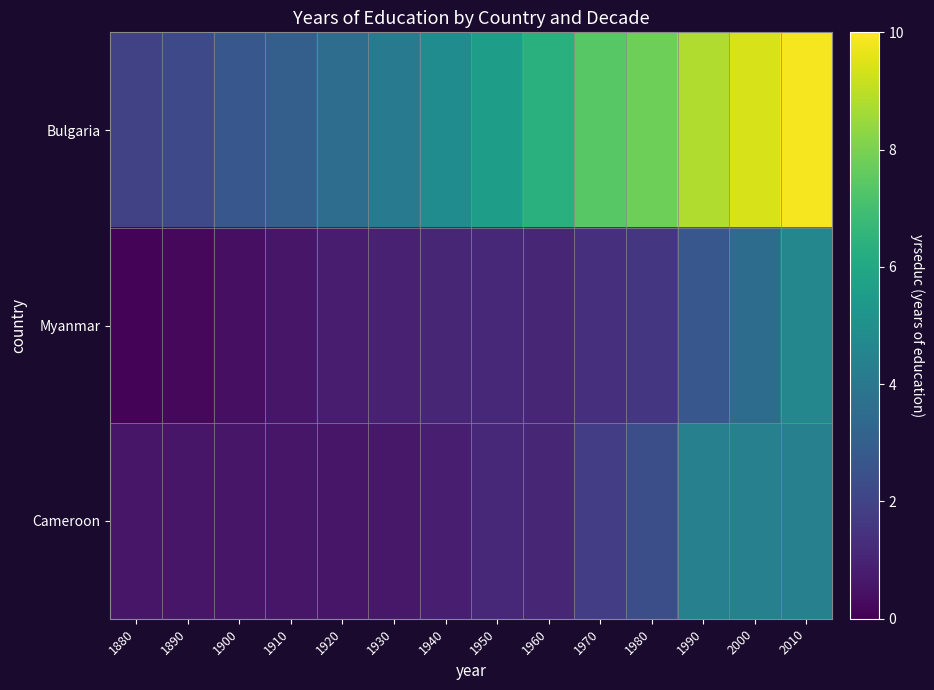

Which series changed the most between 1900 and 1950?

Bulgaria